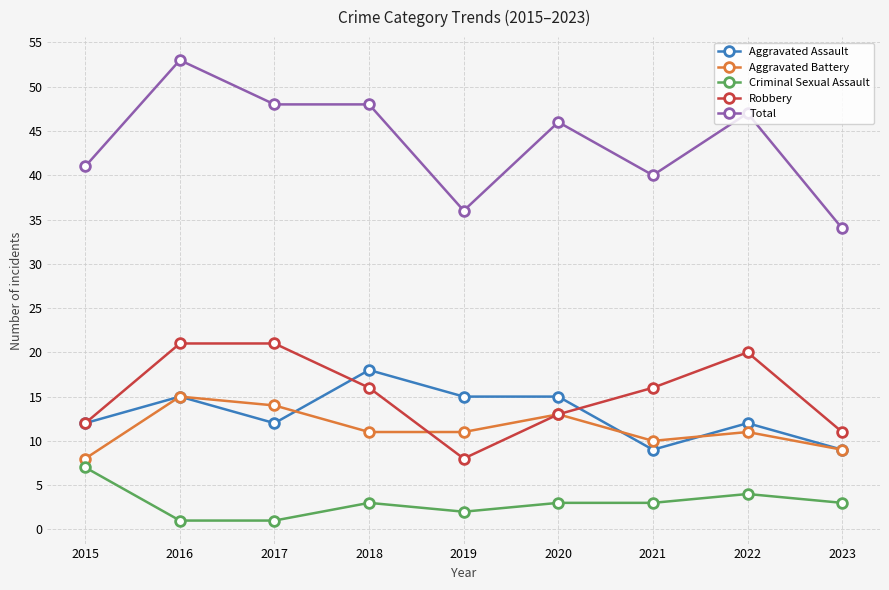

What are all the series names shown in the legend?

Aggravated Assault, Aggravated Battery, Criminal Sexual Assault, Robbery, Total